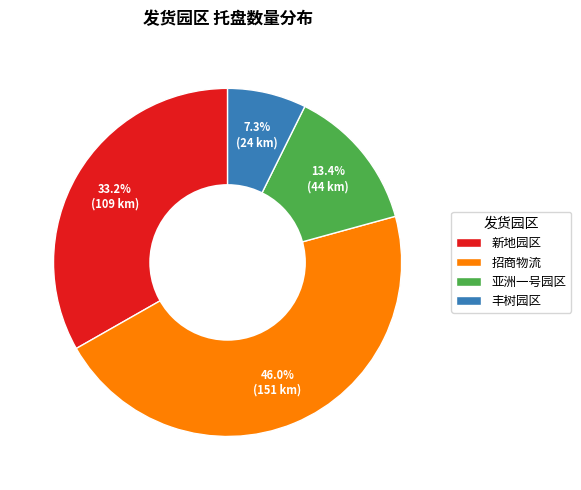

Approximately how many times larger is the value at 新地园区 compared to 亚洲一号园区?

2.5